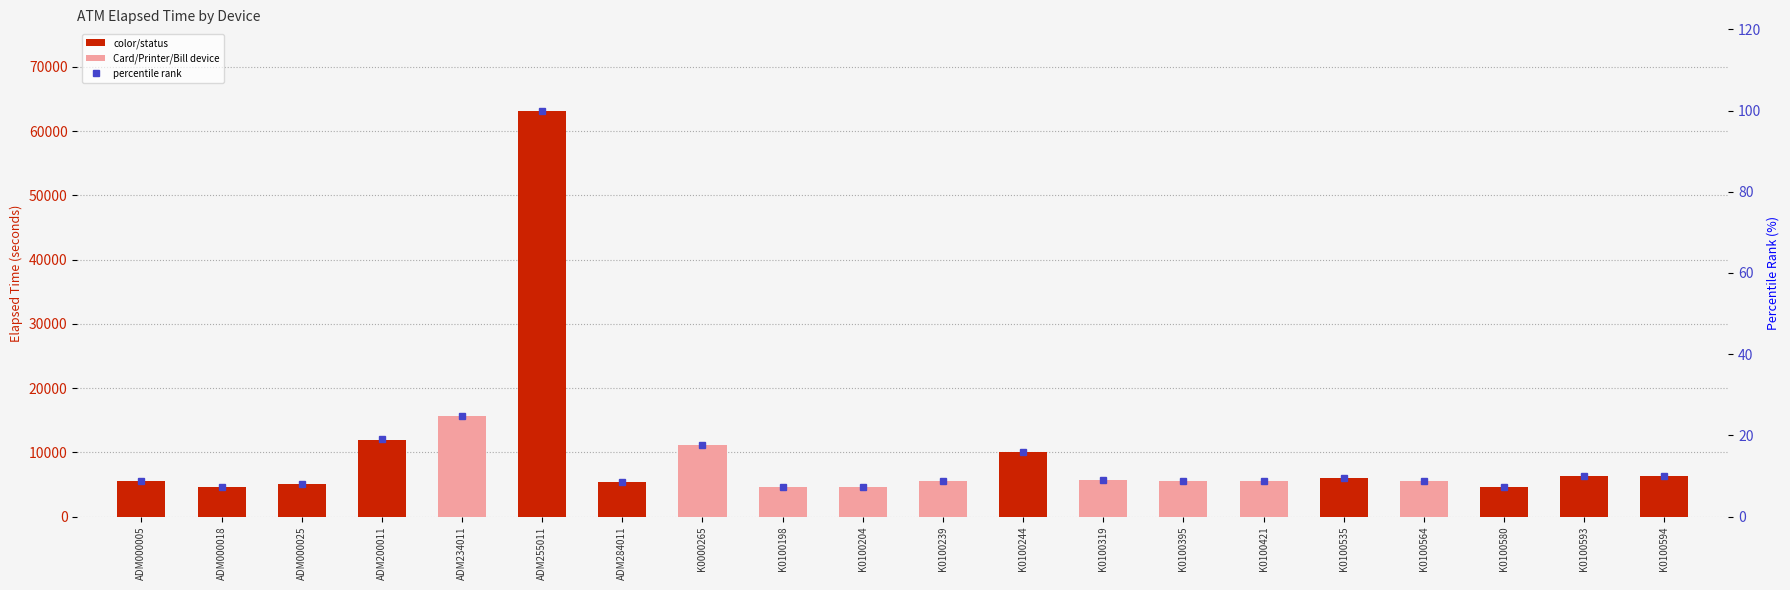

What is the difference between the values at K0100198 and ADM000025?

0.9